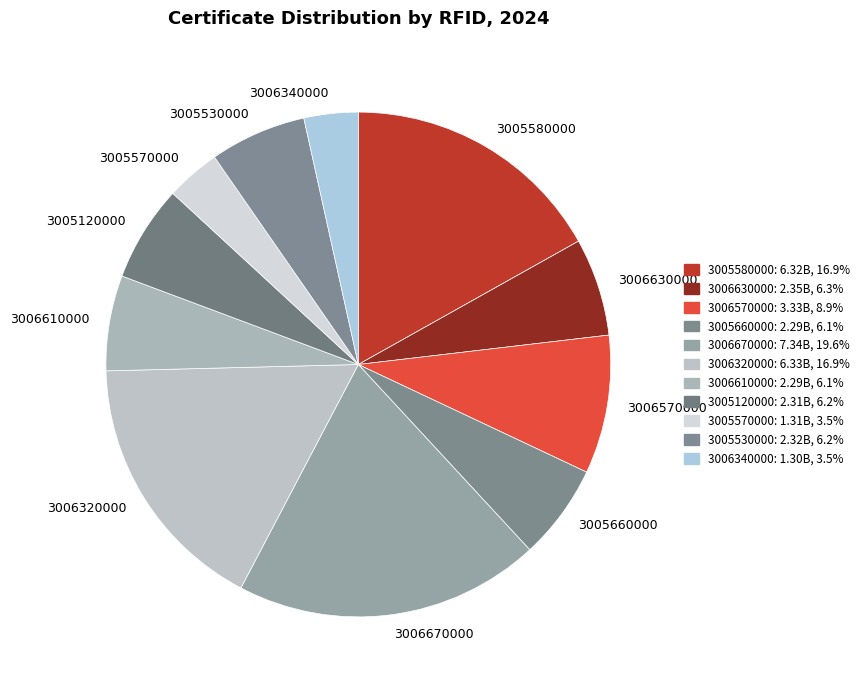

What is the ratio of the value at 3005660000 to the value at 3006610000?

1.0